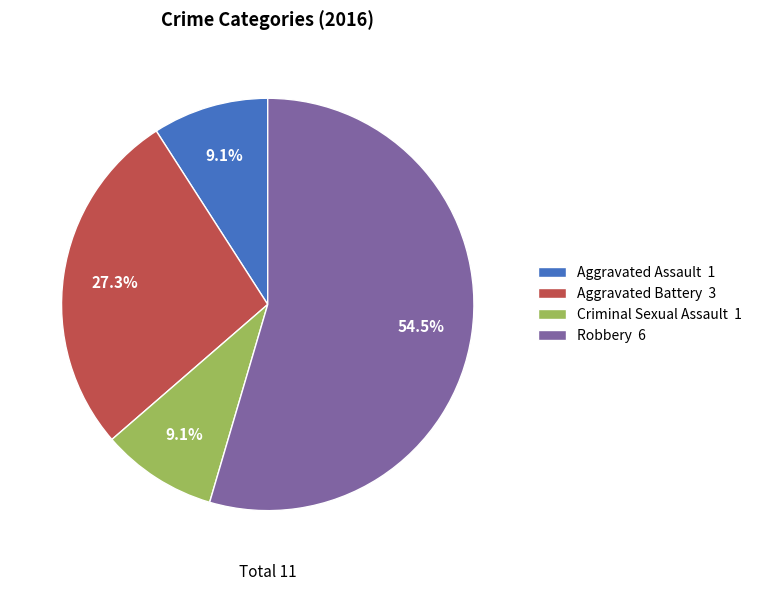

Is it true that Aggravated Assault is 21% of the pie?

False